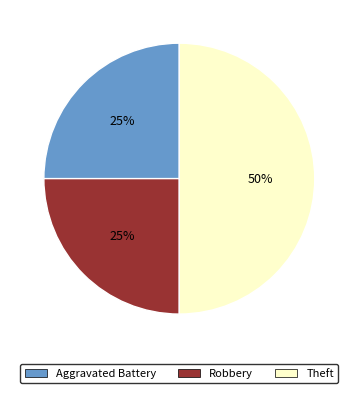

Does Robbery represent more than half of the total?

No